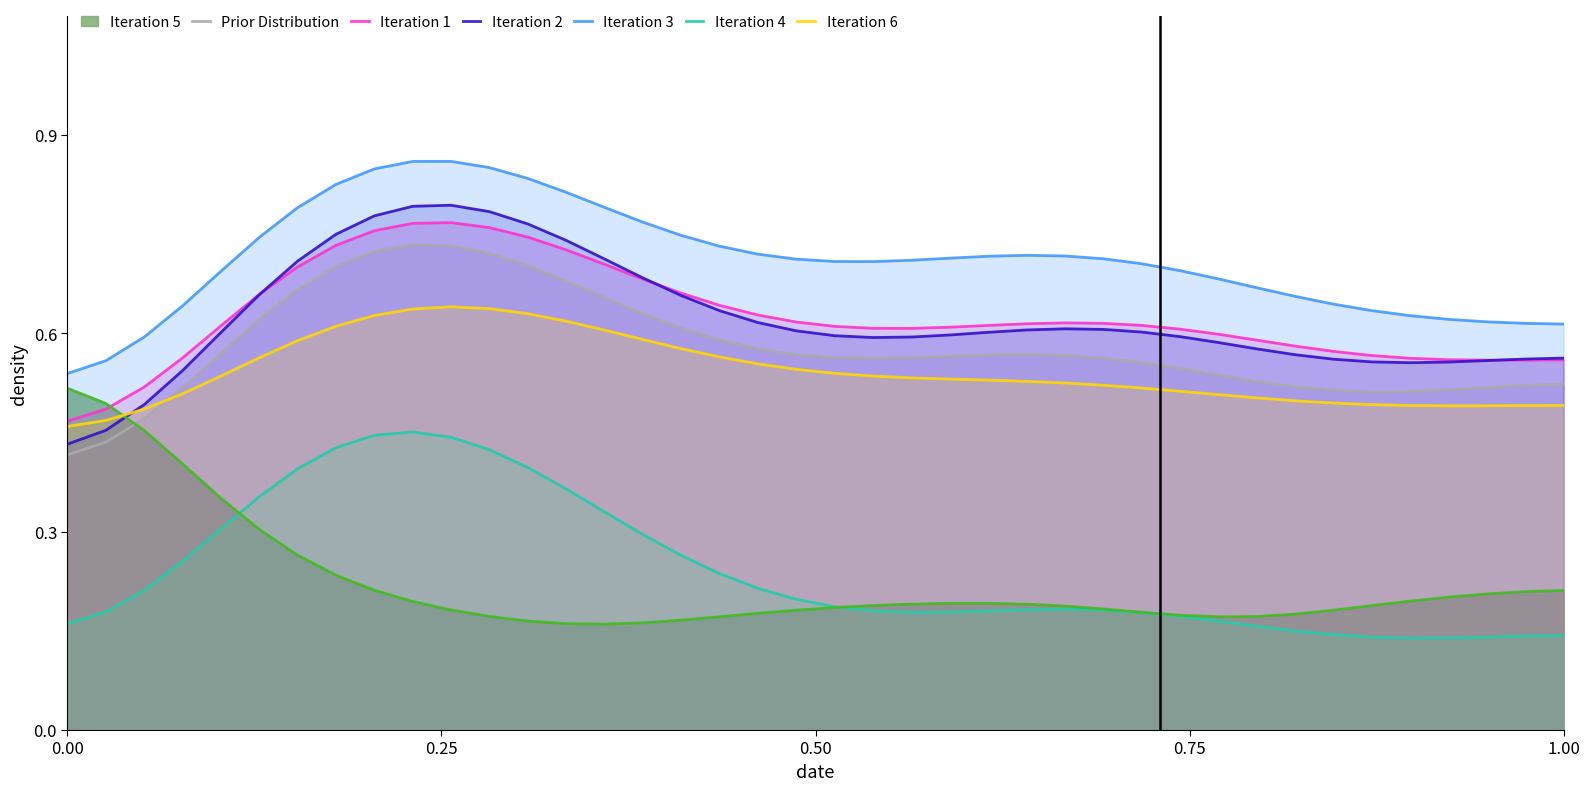

Which series has the largest total across all categories?

Iteration 3